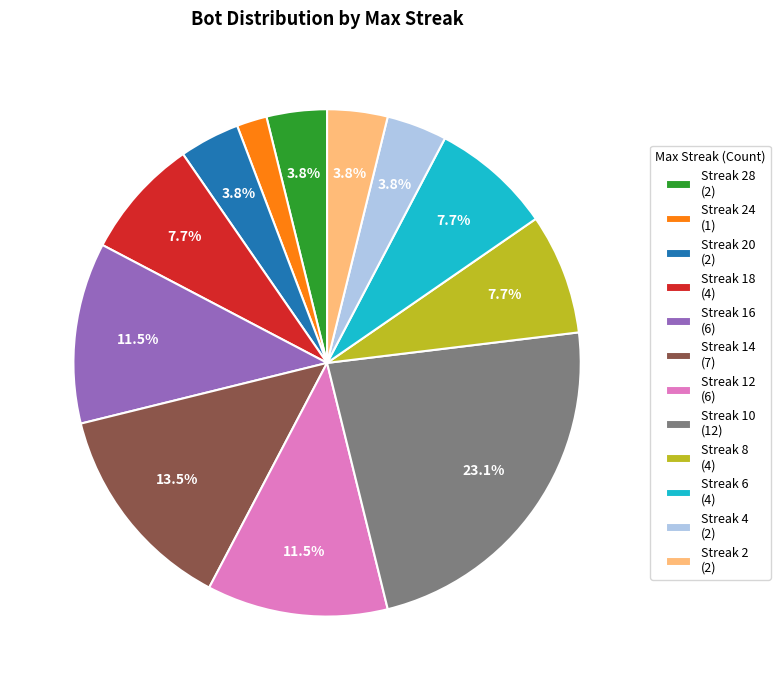

How many segments does this pie chart have?

12